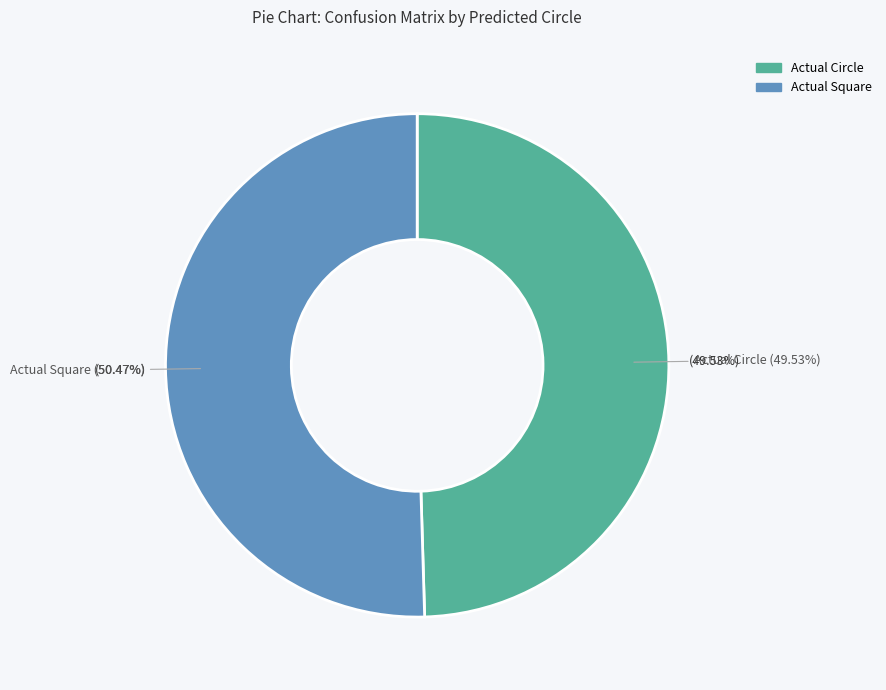

What is the largest slice in the pie chart?

Actual Square